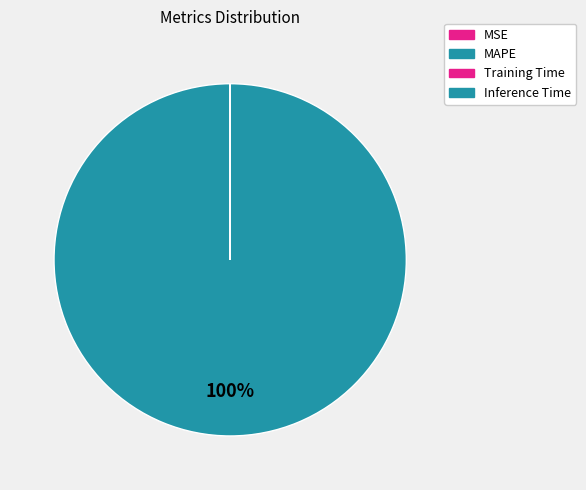

What is the smallest slice in the pie chart?

Inference Time